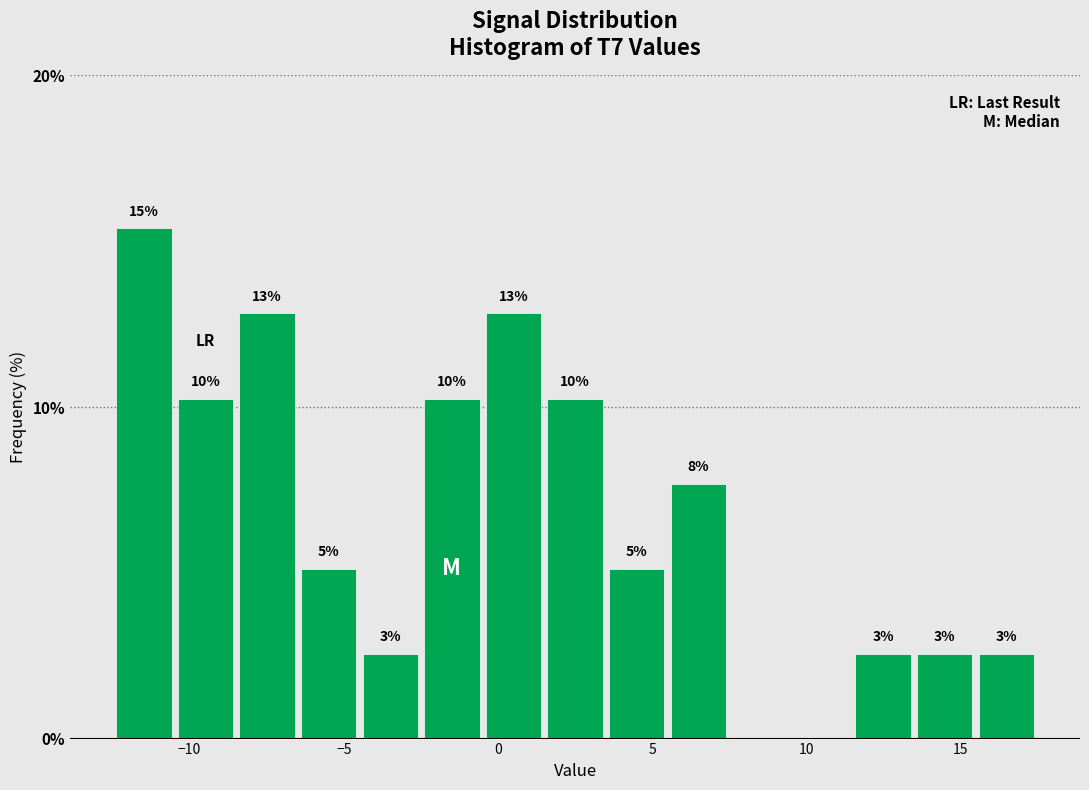

Around what value on the x-axis is the tallest bar? Give the approximate position of its centre, as read against the axis.

-11.5